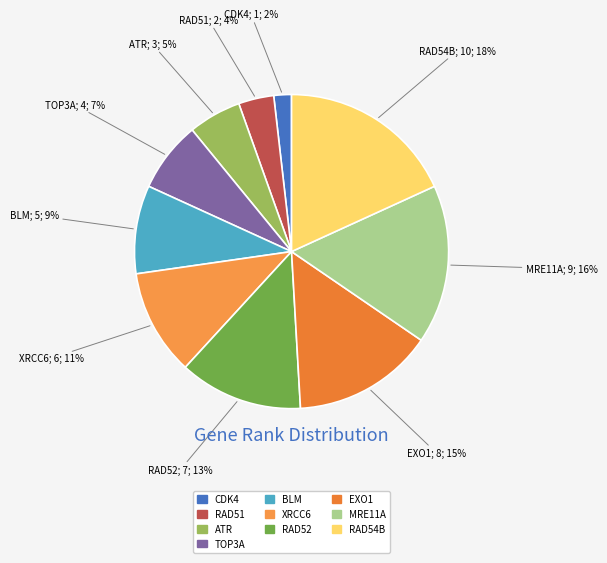

What percentage is NOT represented by CDK4?

98.2%